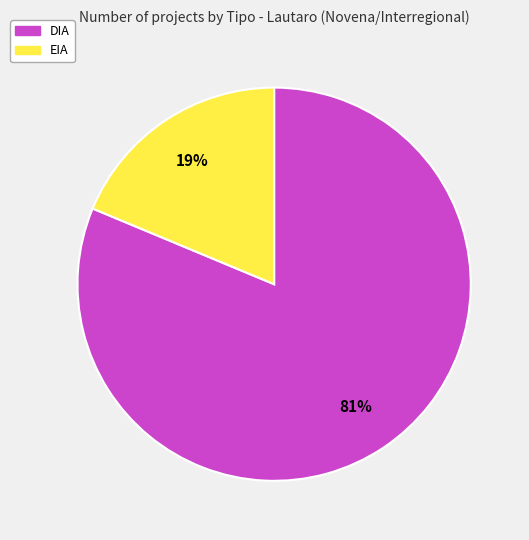

What percentage is the DIA slice, to the nearest percent?

81%